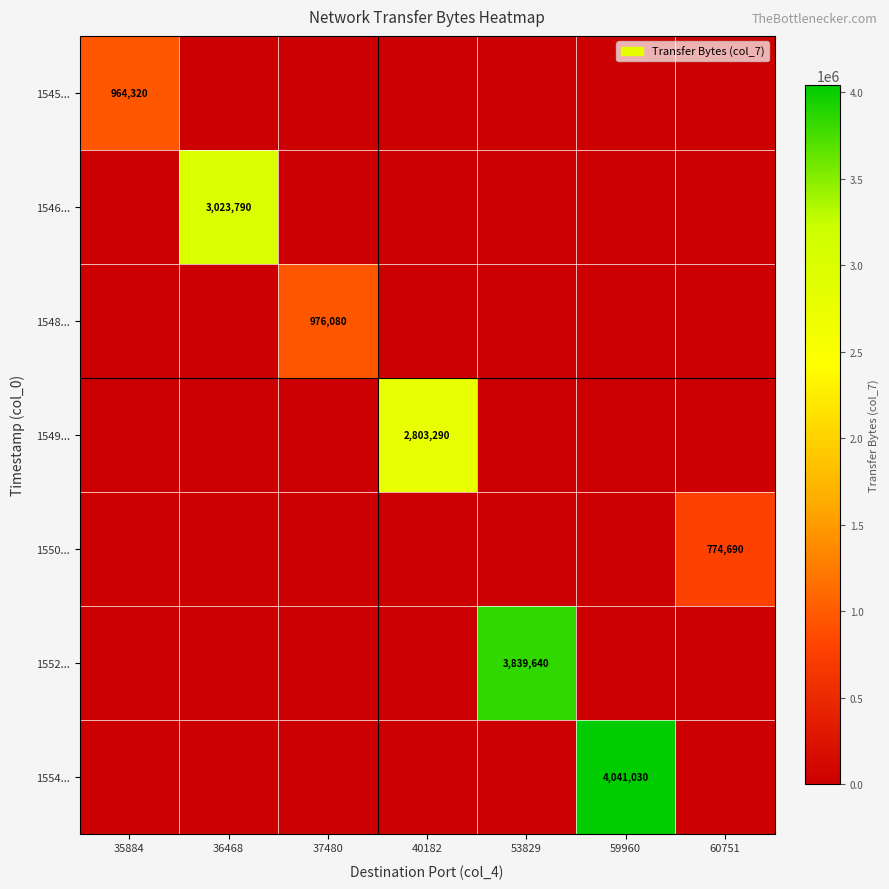

Count the number of categories in the chart.

7